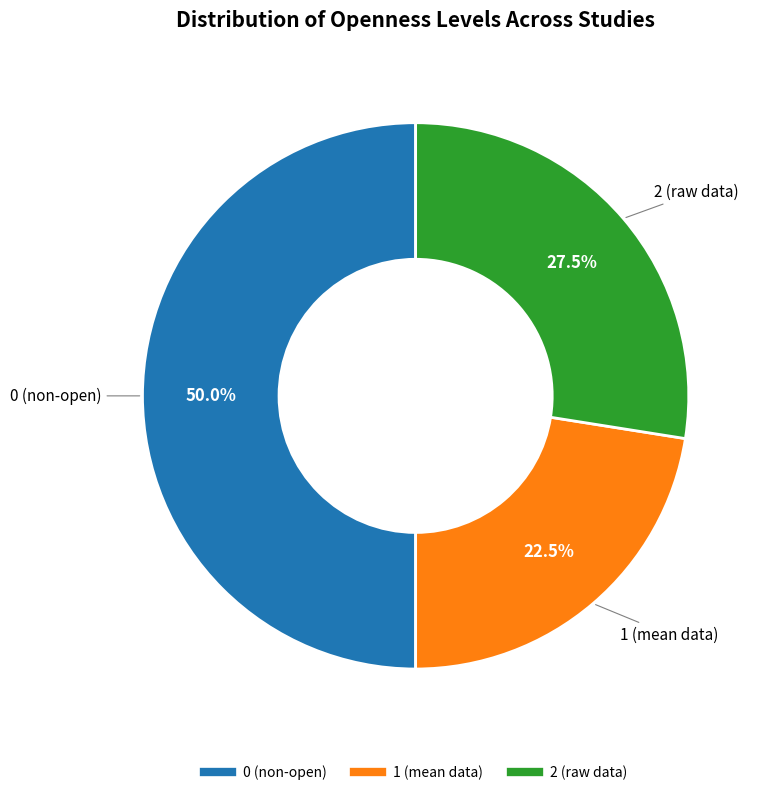

Between 1 (mean data) and 2 (raw data), which is larger?

2 (raw data)